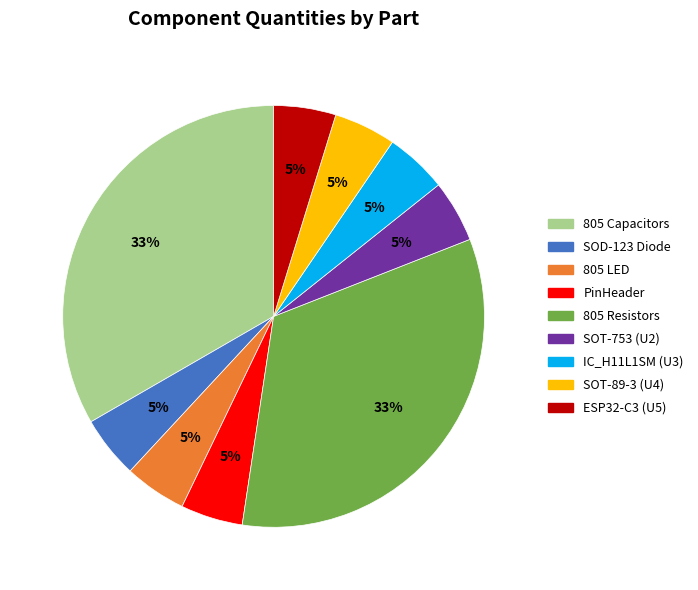

To the nearest percent, what is the average slice percentage?

11%